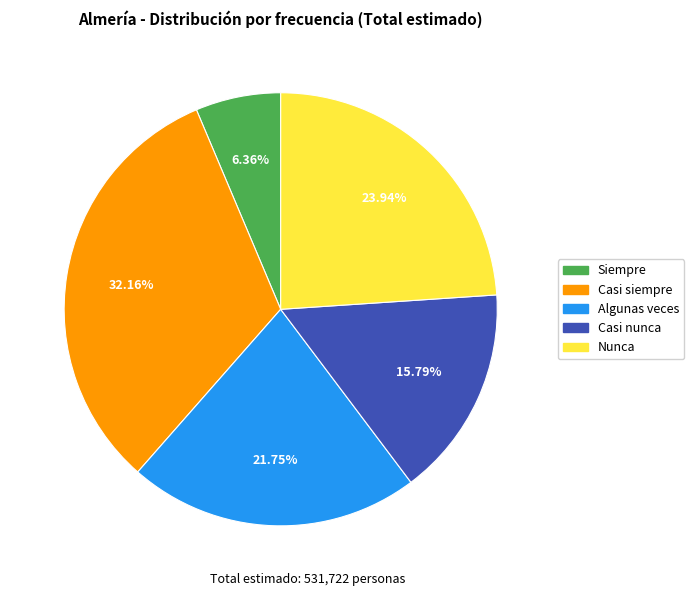

What is the total percentage of Casi siempre and Casi nunca?

48.0%